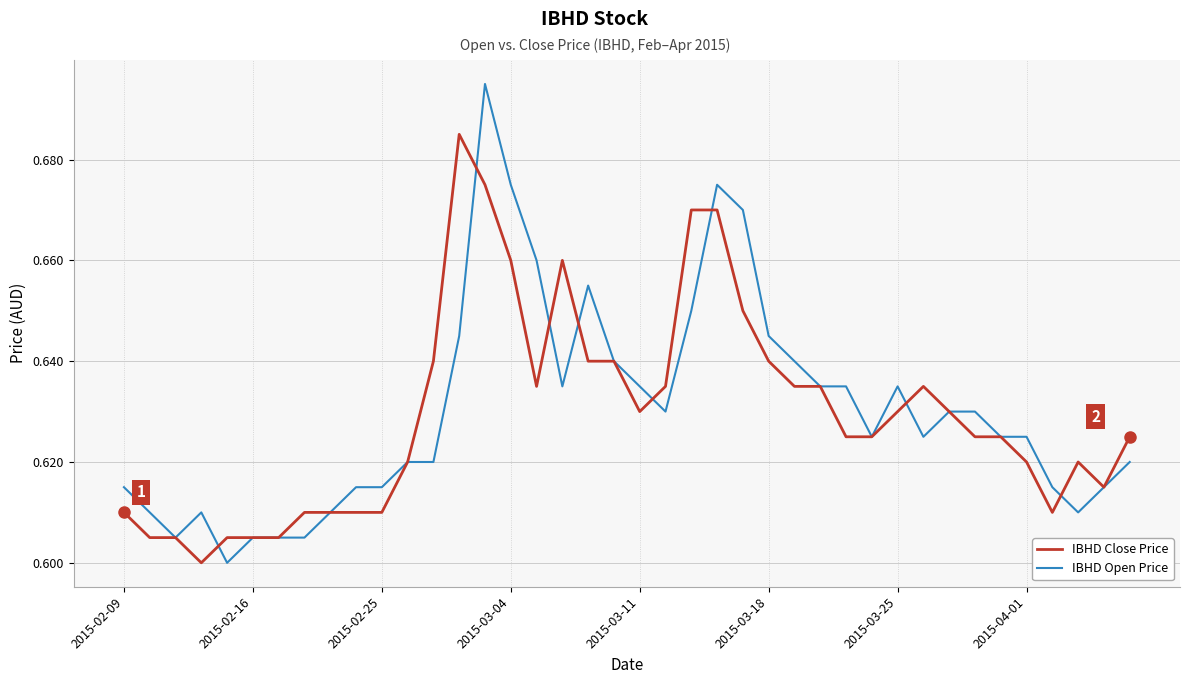

Which series has the widest spread of values?

IBHD Open Price